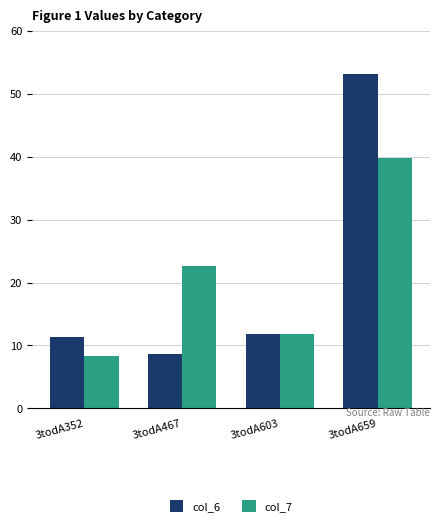

Which series has the widest spread of values?

col_6